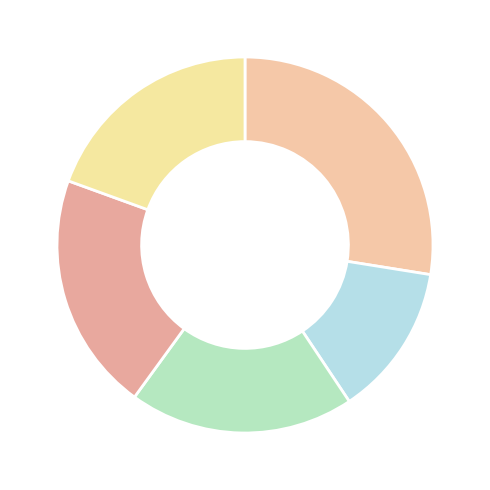

Does any single category account for the majority?

No